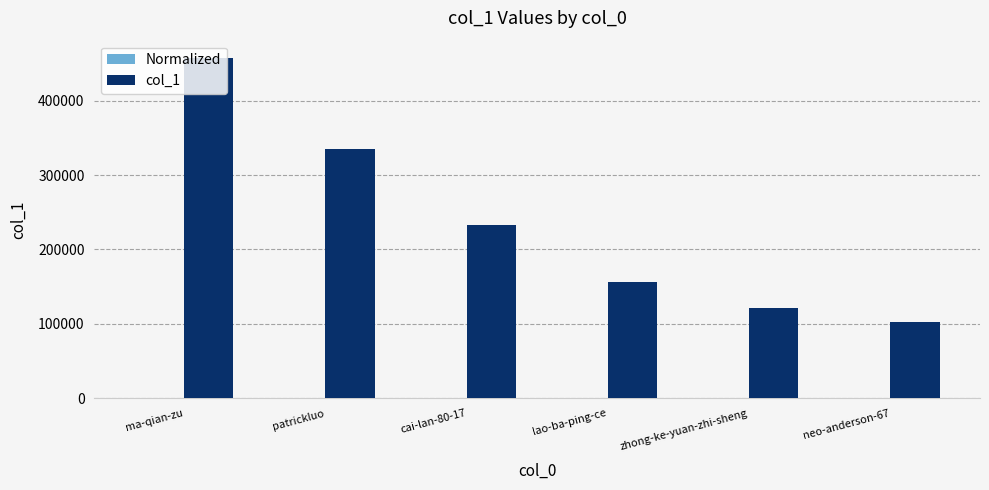

At which category is the sum across all series the highest?

ma-qian-zu